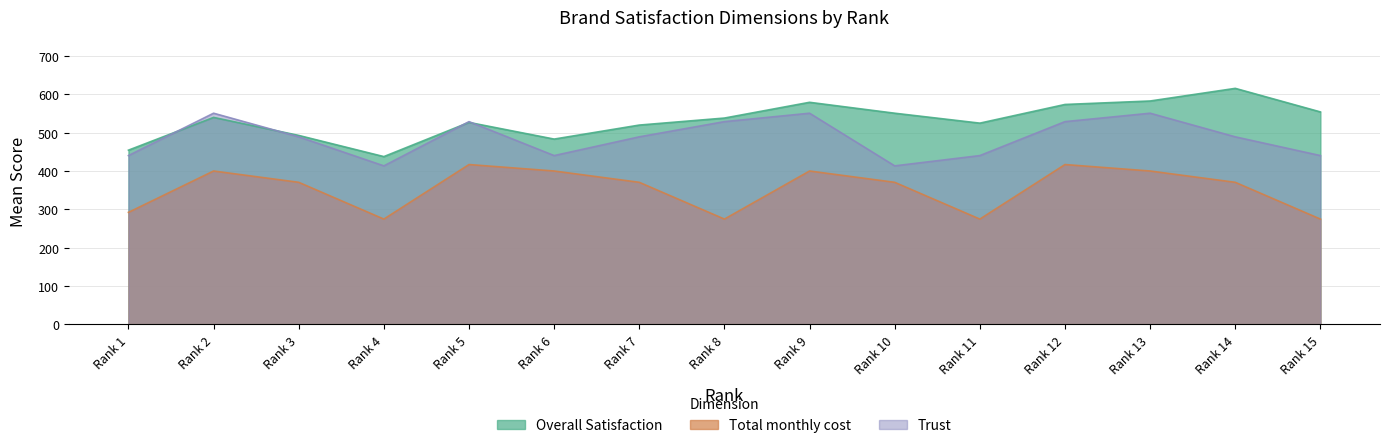

What is the spread (max minus min) of values at Rank 12?

156.8